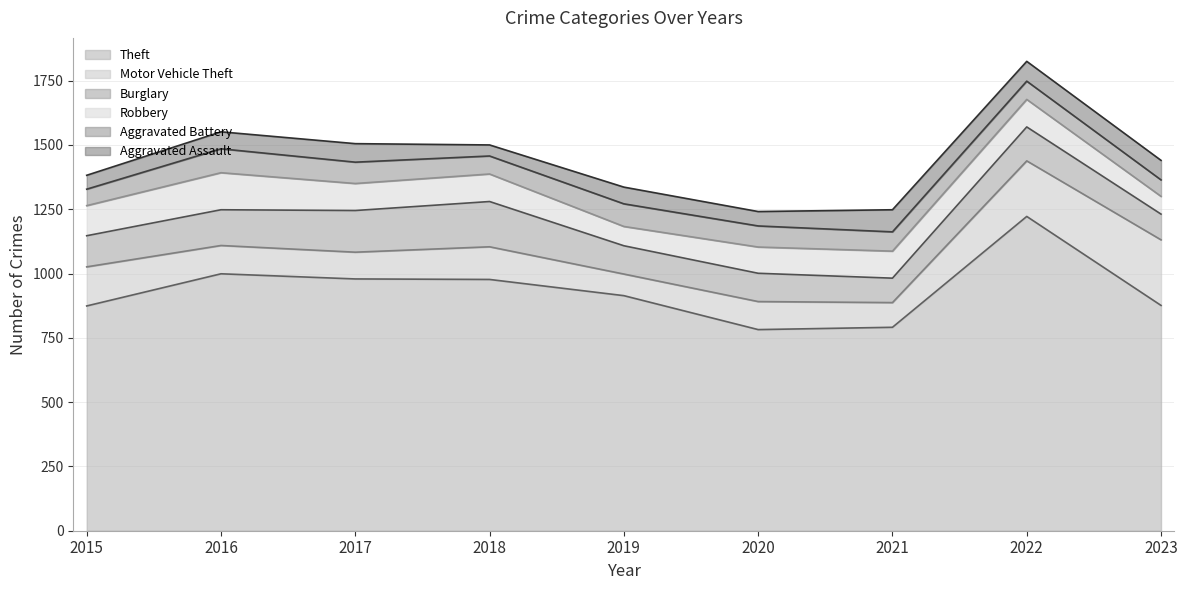

Which has a higher value, 2019 or 2015?

2019